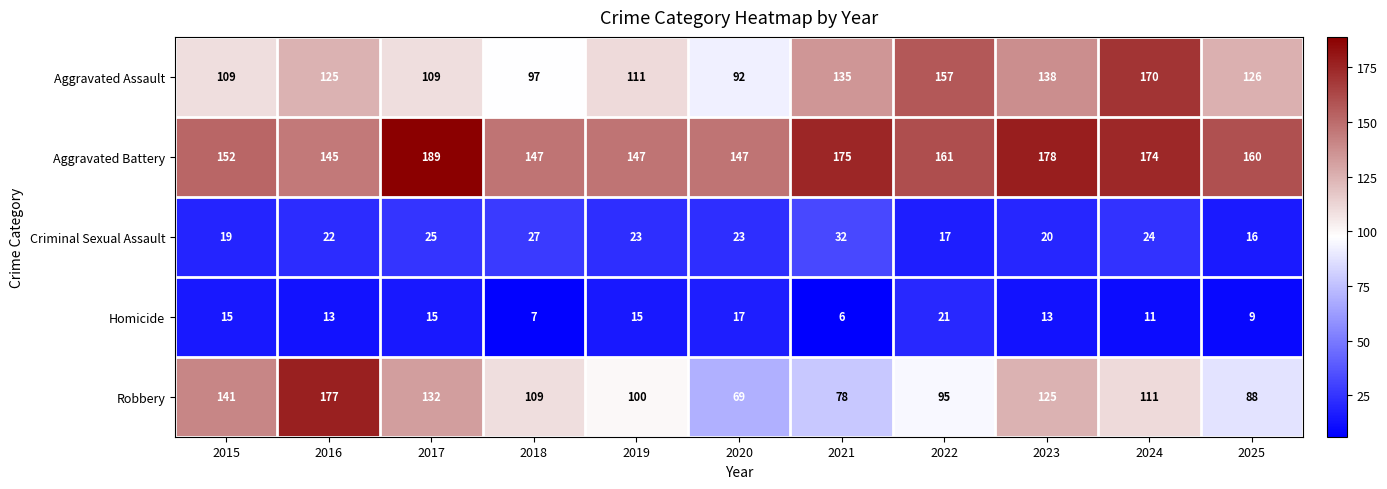

How many series are shown in this chart?

5